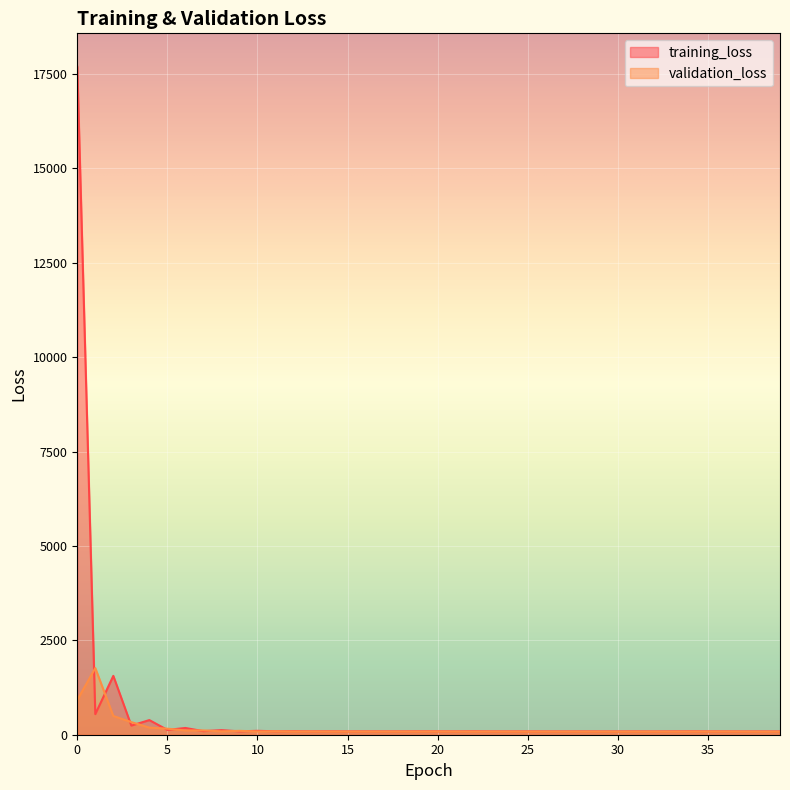

At which label is training_loss closest to 8890?

2